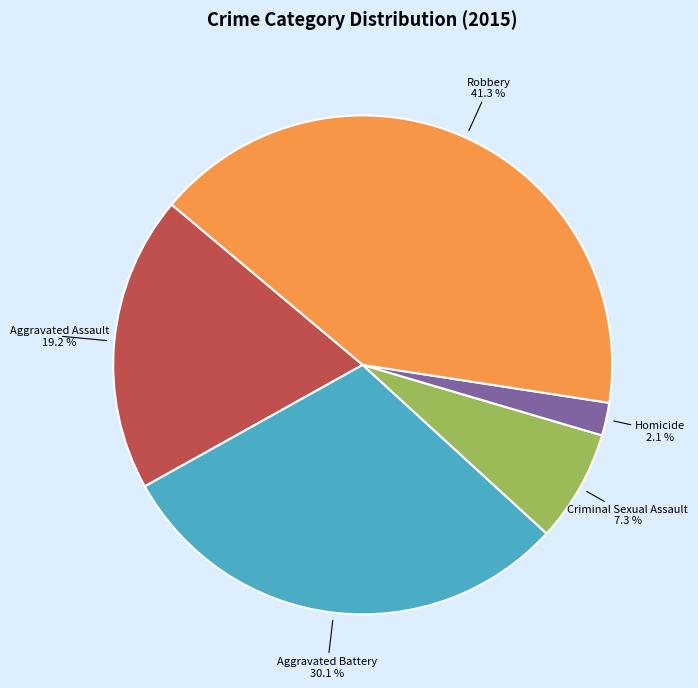

What is the total percentage of Homicide and Aggravated Assault?

21.3%